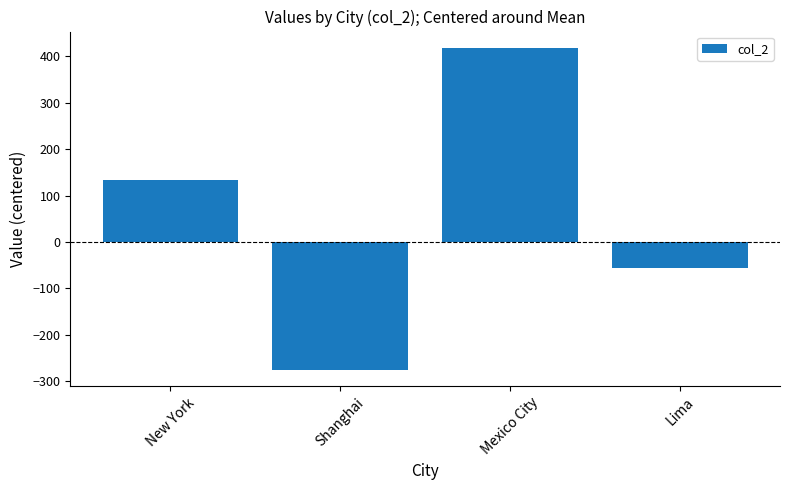

What is the maximum value shown in the chart?

419